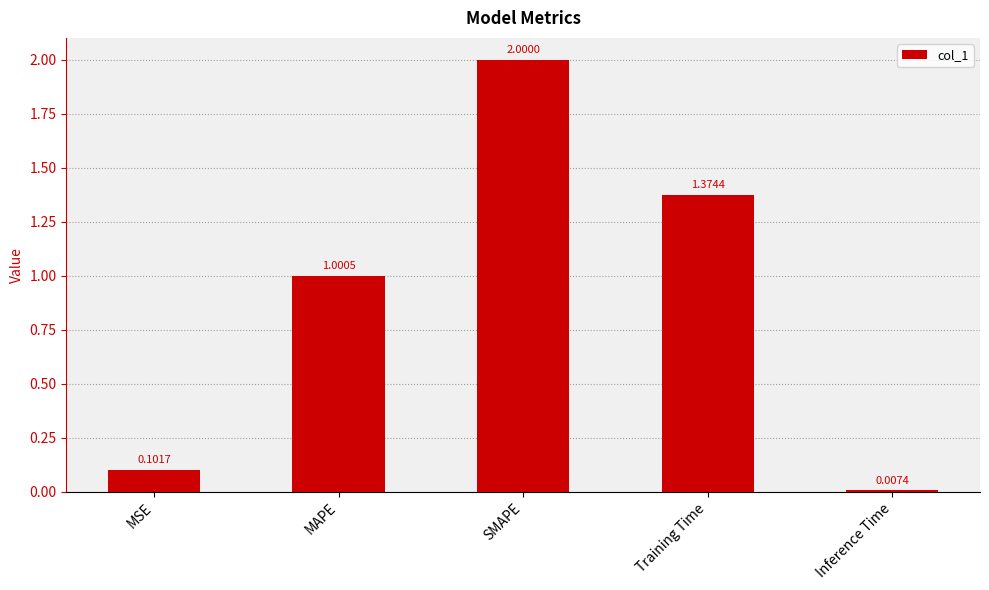

How many values are below 1?

2